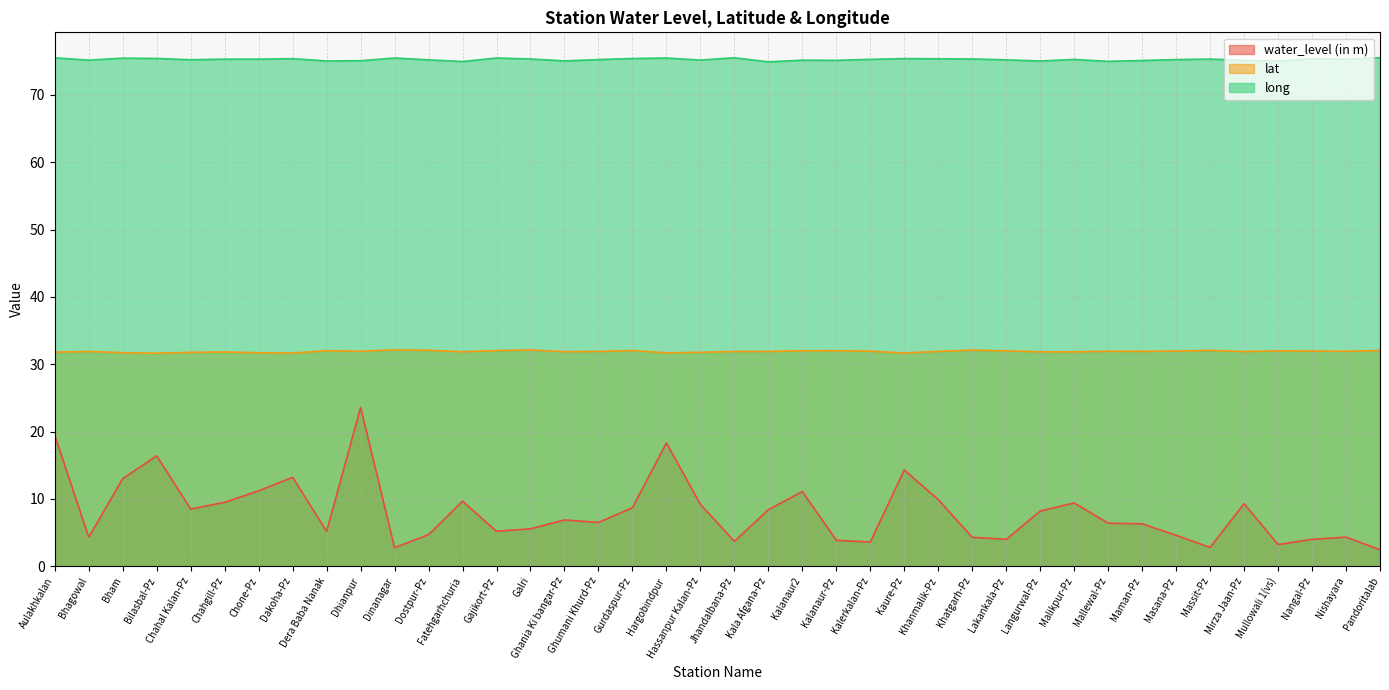

Does the chart display data point markers on the line(s)?

No